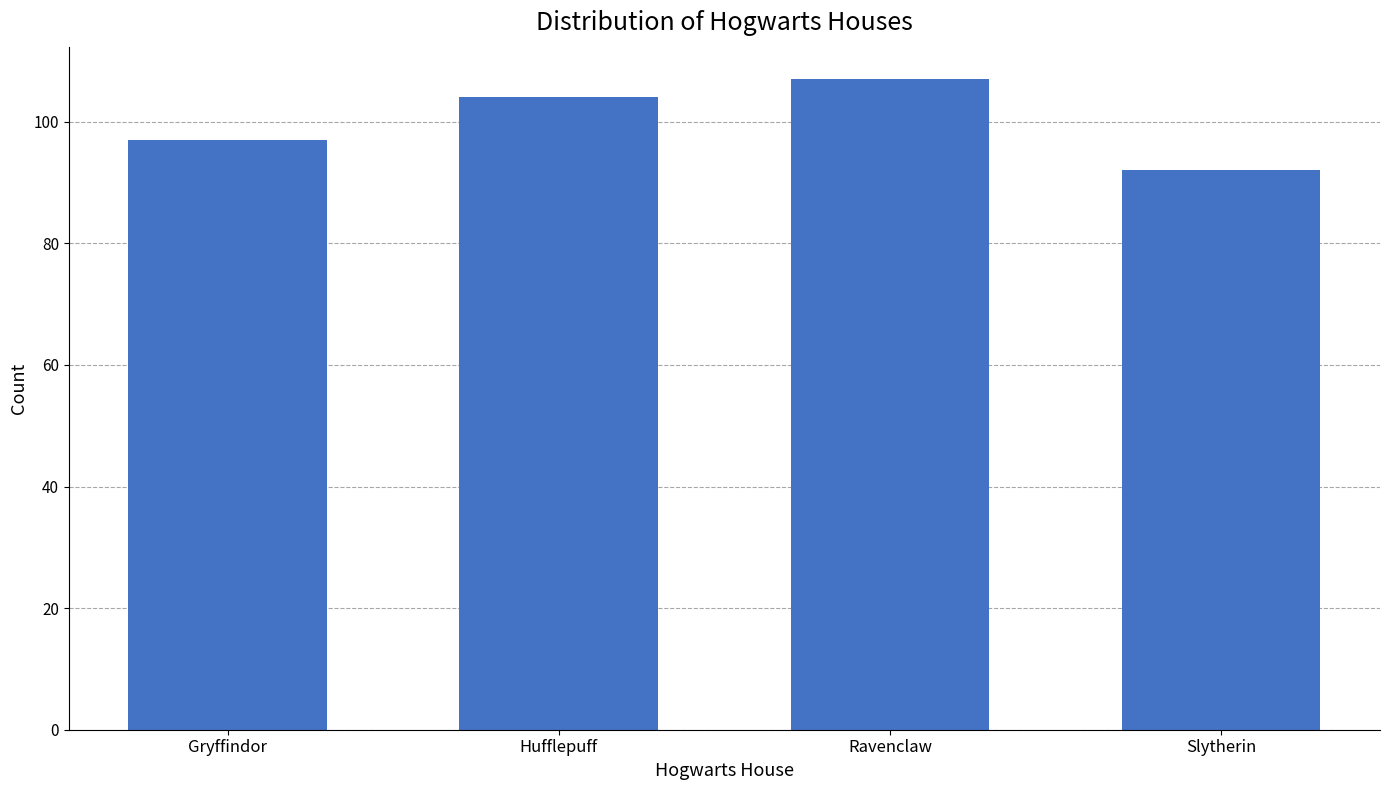

How many data points does each series have?

4